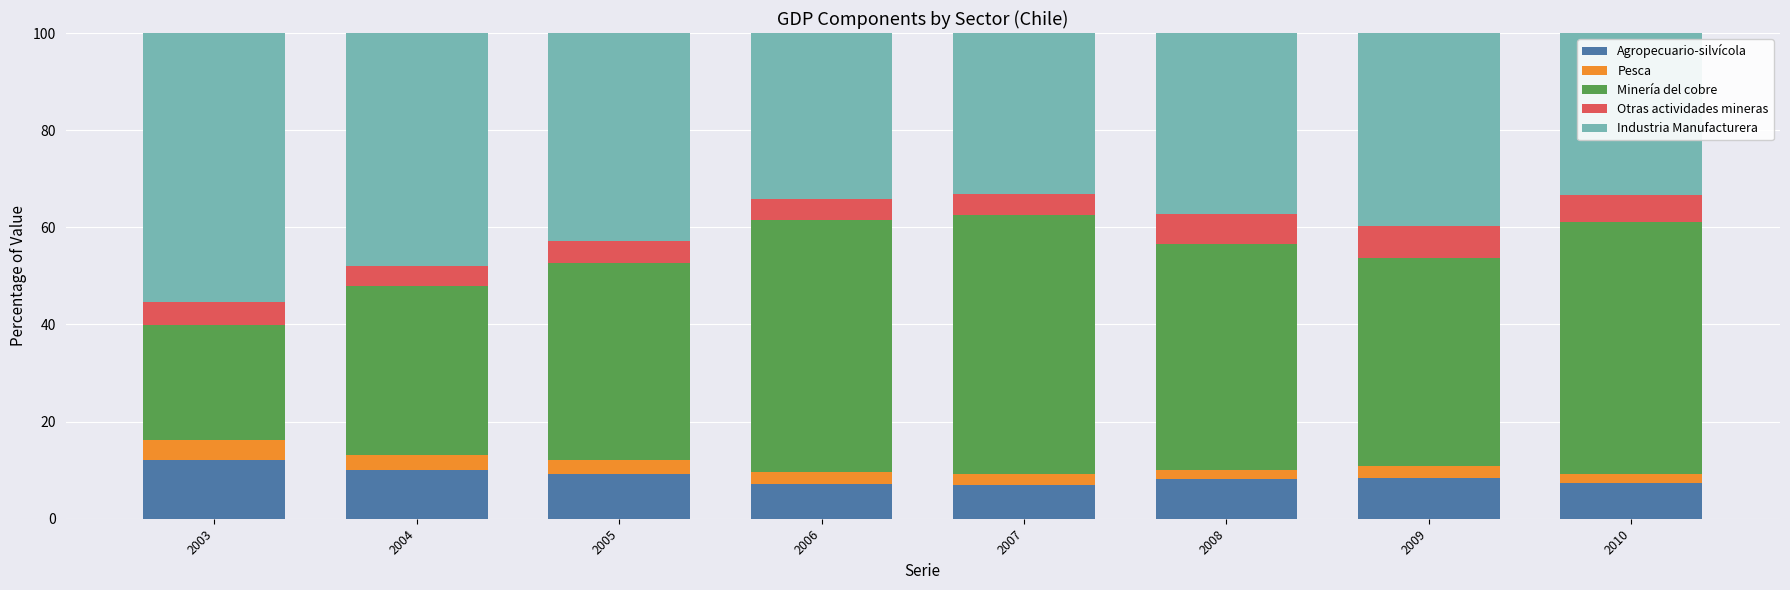

What is the sum of all Agropecuario-silvícola values?

69.4